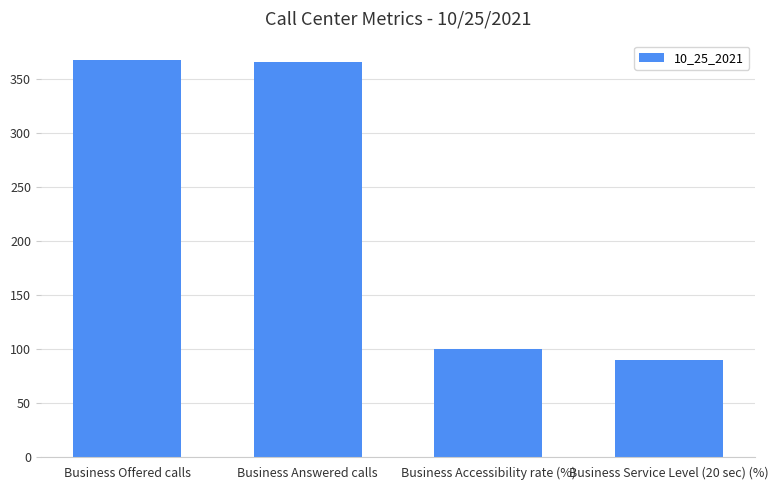

The chart shows a value of 176.4 at Business Accessibility rate (%). True or false?

False